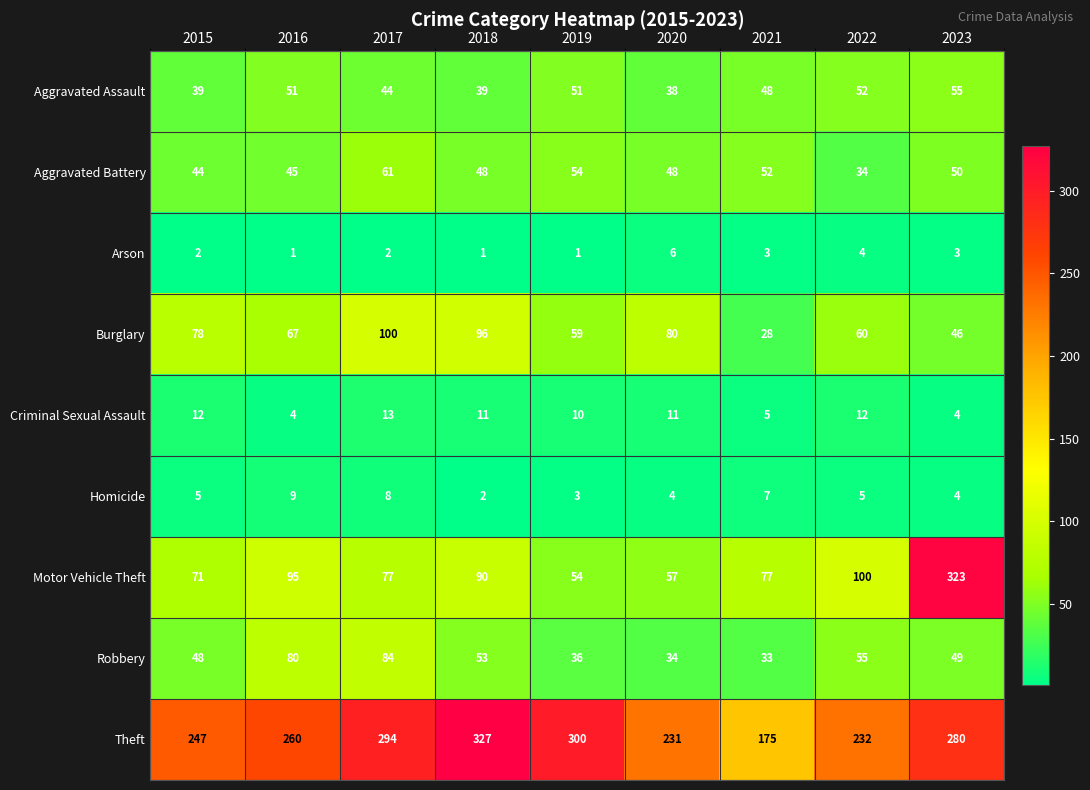

At which label is Robbery closest to 58?

2022